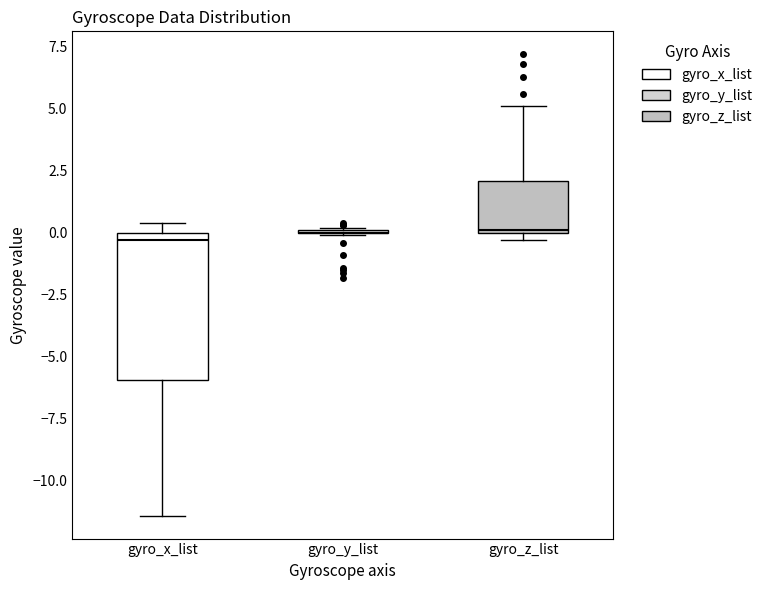

Comparing the boxes themselves (not the whiskers), which one is the tallest?

gyro_x_list